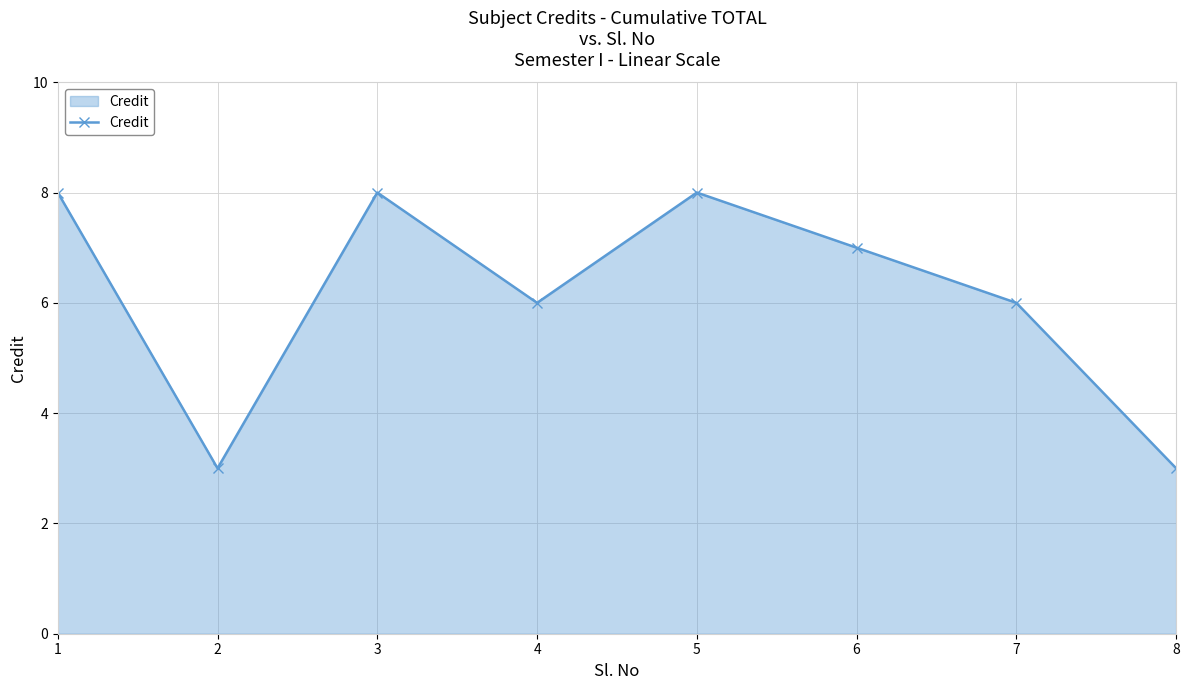

Reading right to left, list all the values displayed in this chart.

3	6	7	8	6	8	3	8